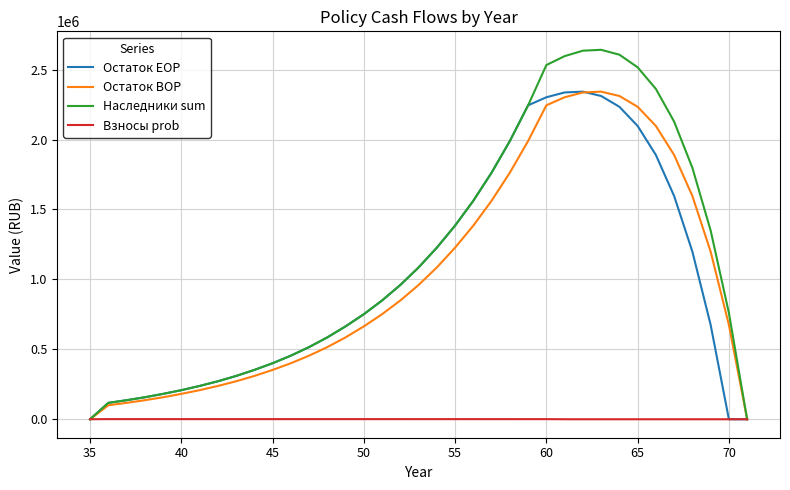

At how many categories does at least one series exceed 1594998?

12